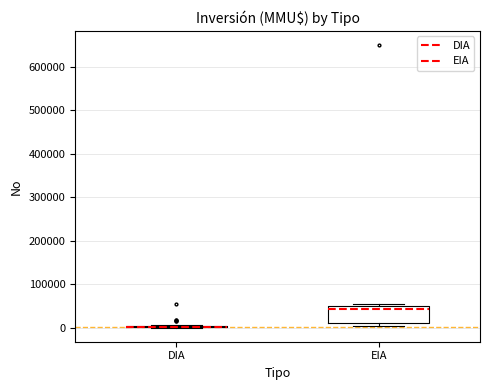

Where is the upper edge of the box for EIA on the y-axis? The values are not printed on the chart, so give them approximately, as read against the axis.

50000